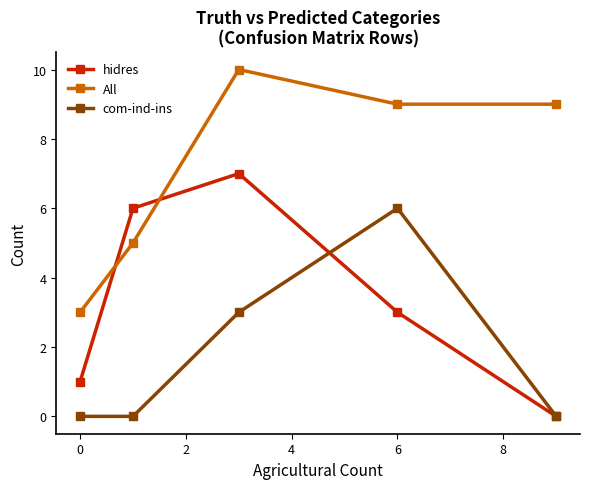

What is the highest value of the All series?

10